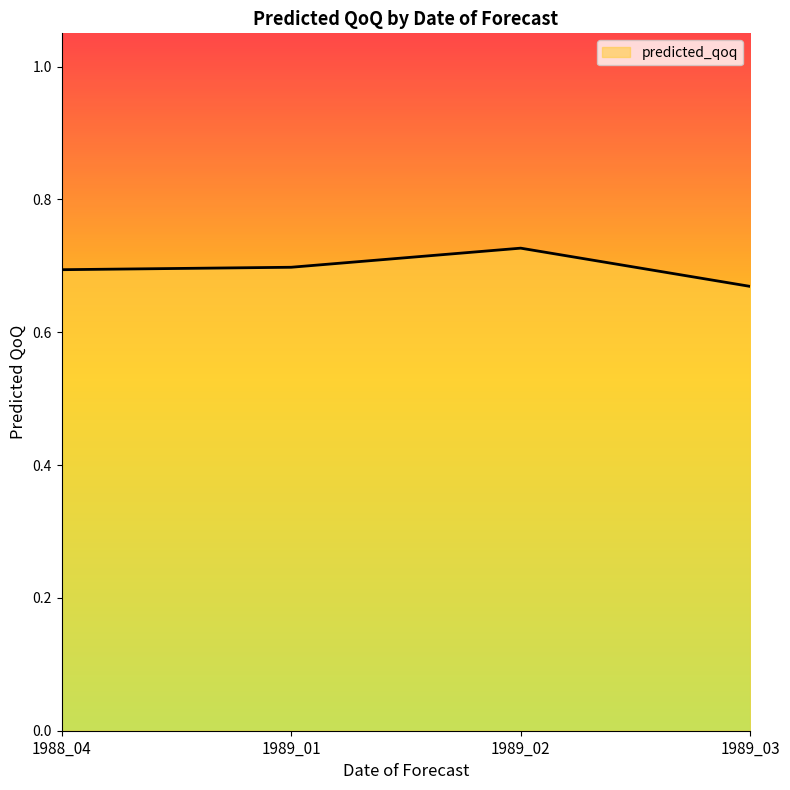

Which has a higher value, 1989_02 or 1989_03?

1989_02